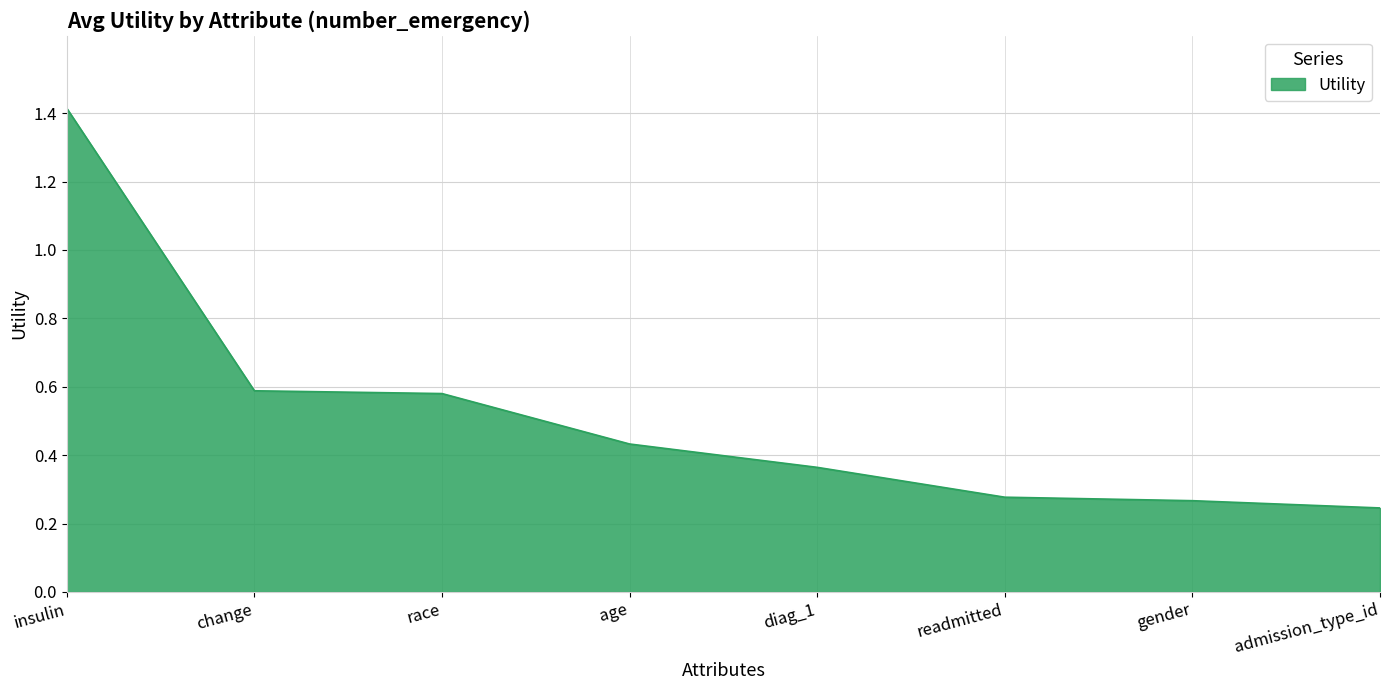

What is the change in value from insulin to readmitted?

-1.1